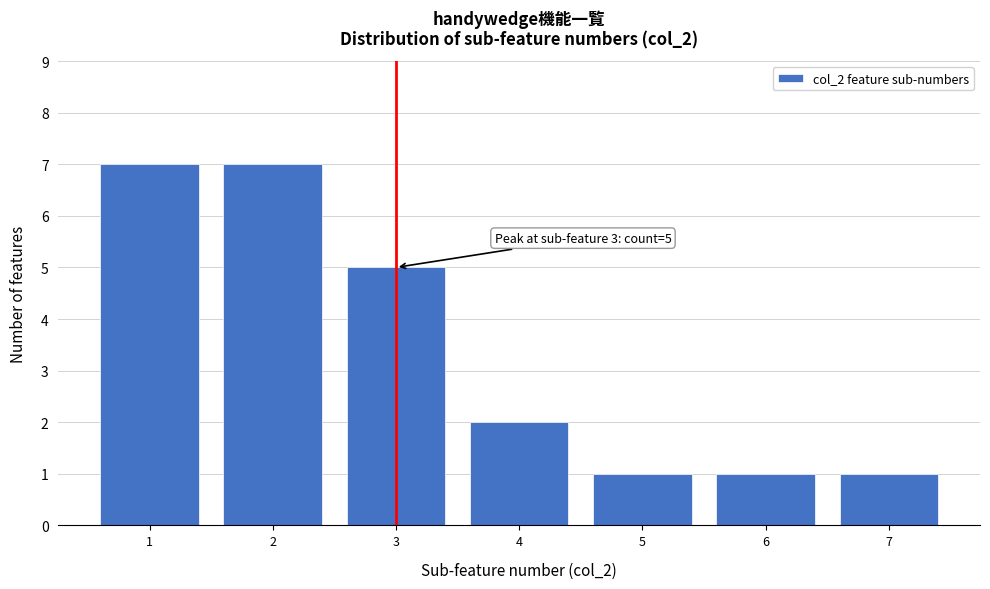

Reading left to right, transcribe all the data shown in this chart.

7	7	5	2	1	1	1